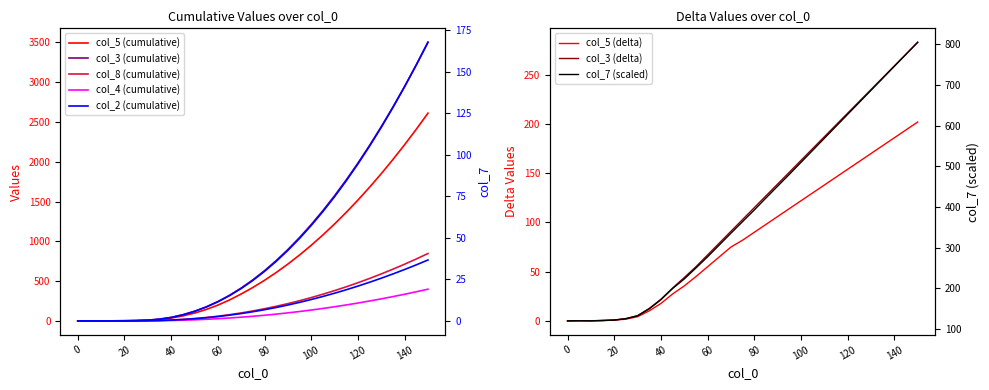

How many data points in col_7 are above 24?

16